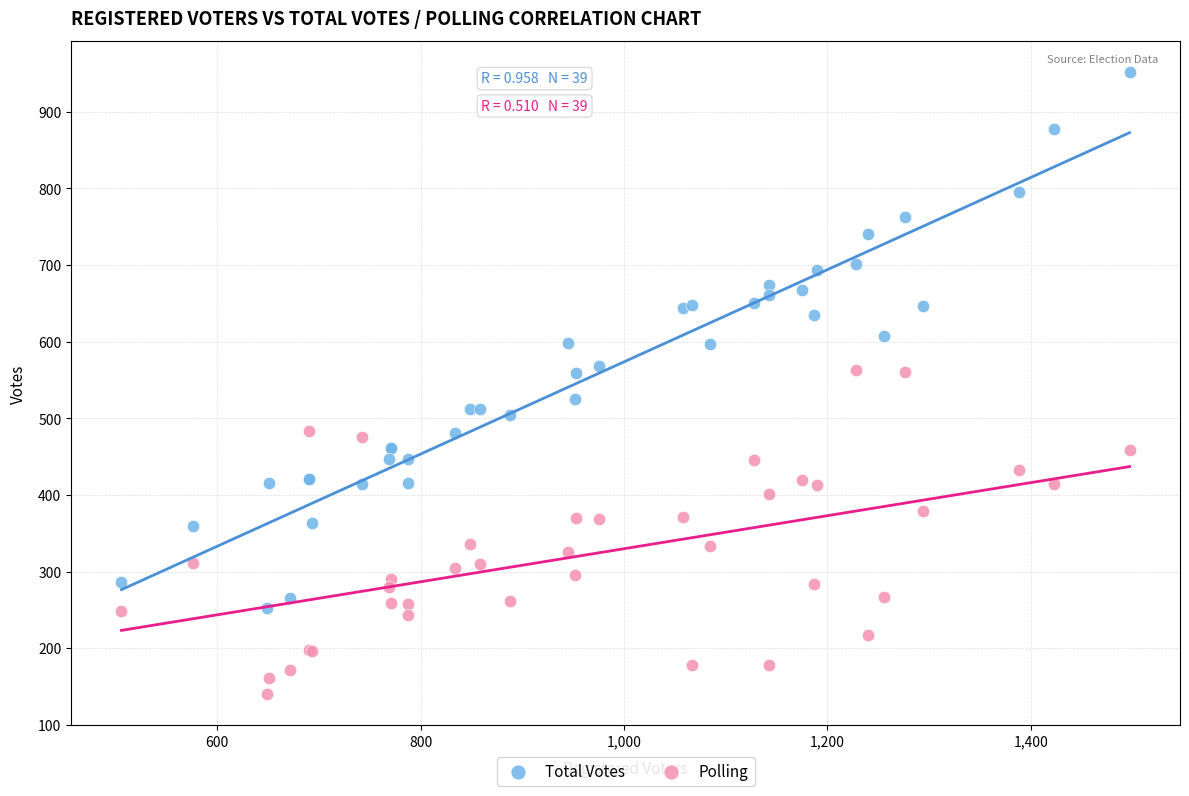

Which series has the widest spread of Y values?

Total Votes